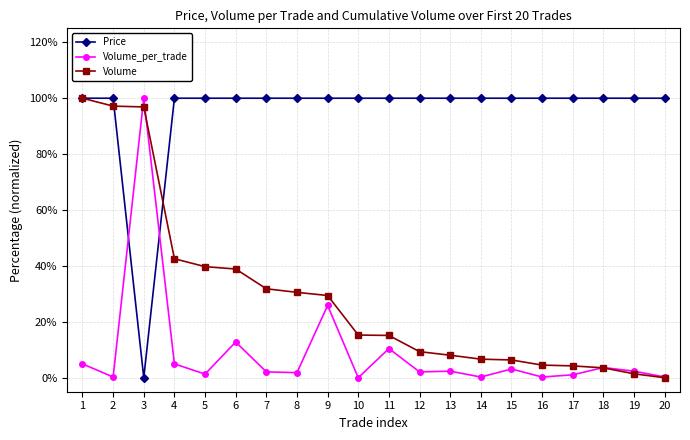

Rank the series at 13 from highest to lowest value.

Price, Volume, Volume_per_trade